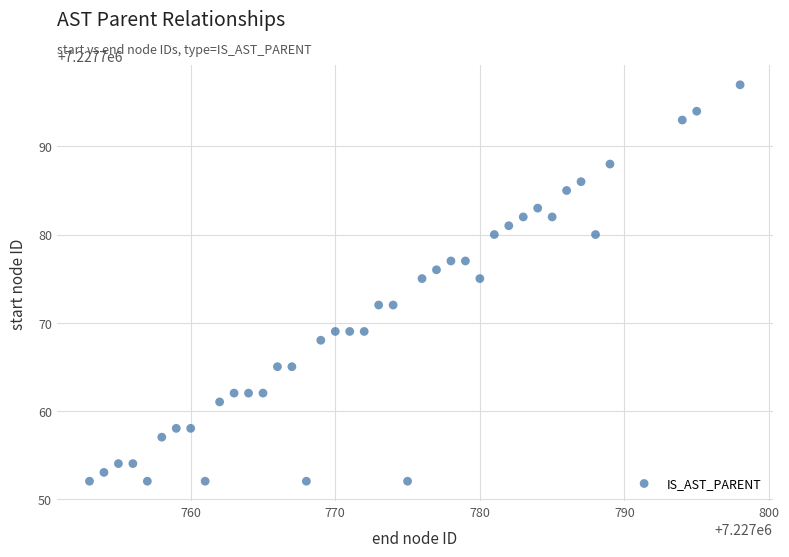

What is the range of Y values (max minus min)?

45